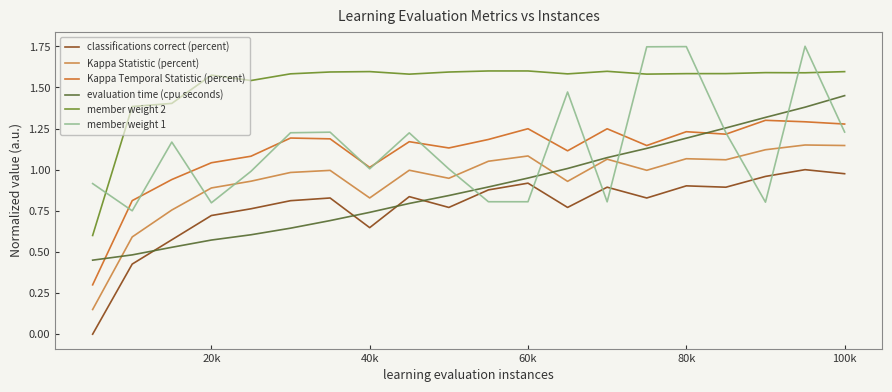

Rank the series by their maximum value, from highest to lowest.

member weight 1, member weight 2, evaluation time (cpu seconds), Kappa Temporal Statistic (percent), Kappa Statistic (percent), classifications correct (percent)